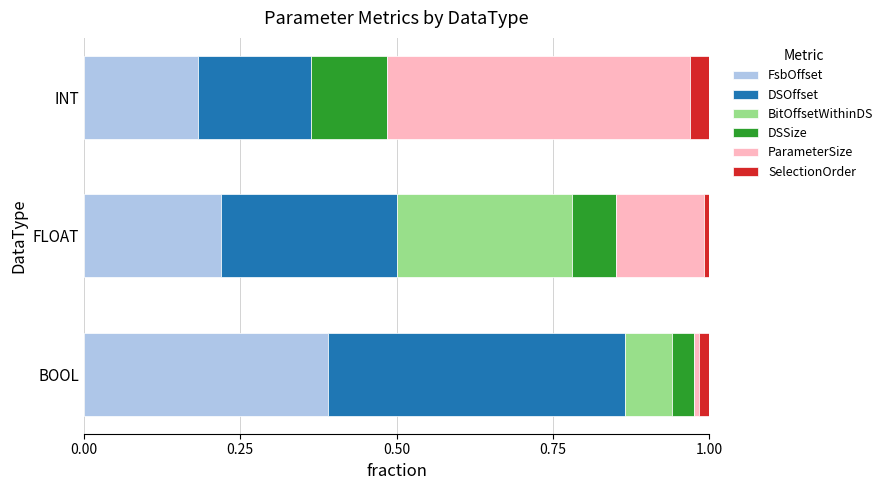

At which label does FsbOffset reach its peak?

BOOL